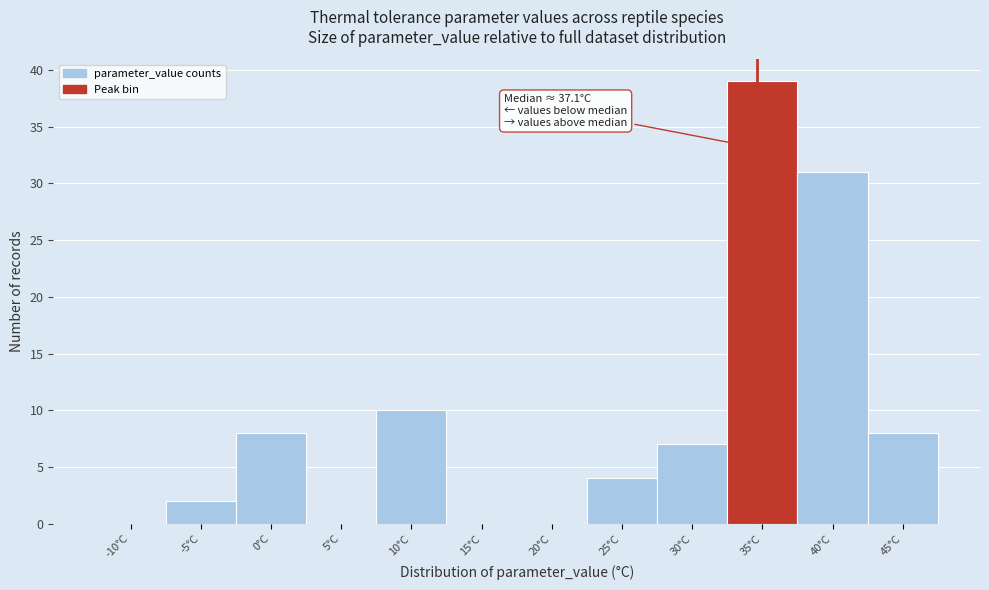

Reading left to right, transcribe all the data shown in this chart.

-10°C=0	-5°C=2	0°C=8	5°C=0	10°C=10	15°C=0	20°C=0	25°C=4	30°C=7	35°C=39	40°C=31	45°C=8